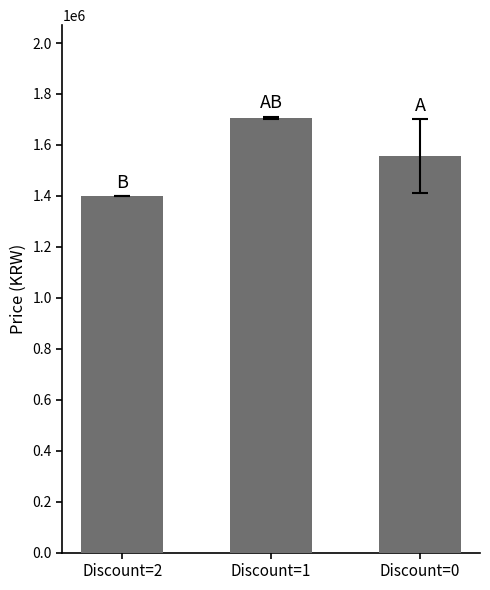

How many values are below 1556000?

1